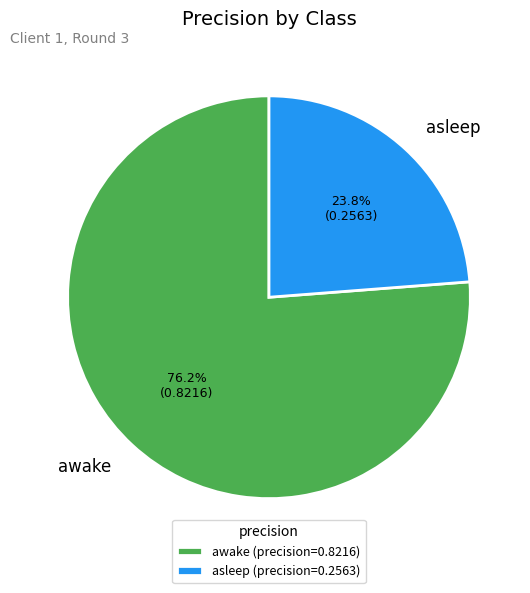

Is it true that asleep is 37% of the pie?

False